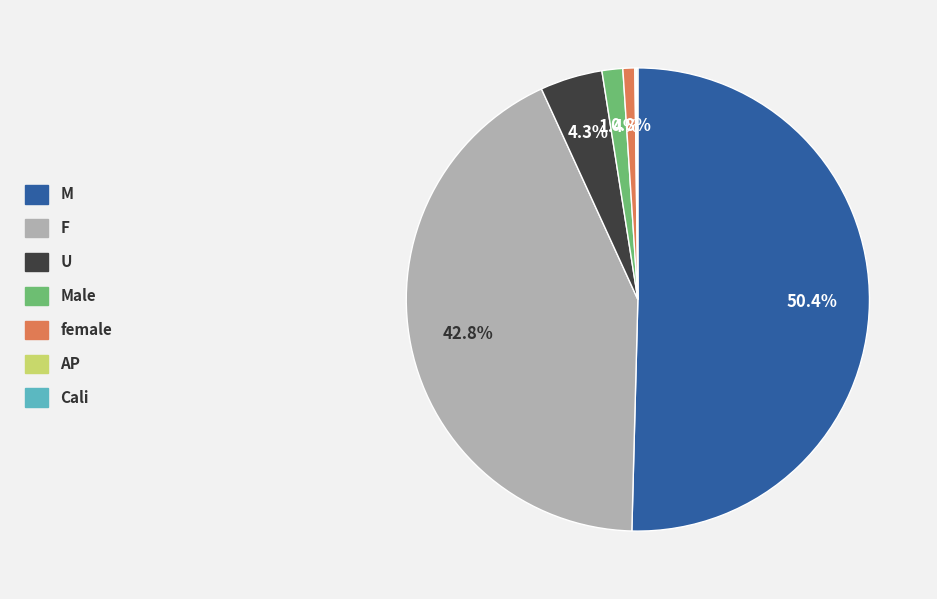

To the nearest percent, what is the difference between the F and M slice percentages?

8%